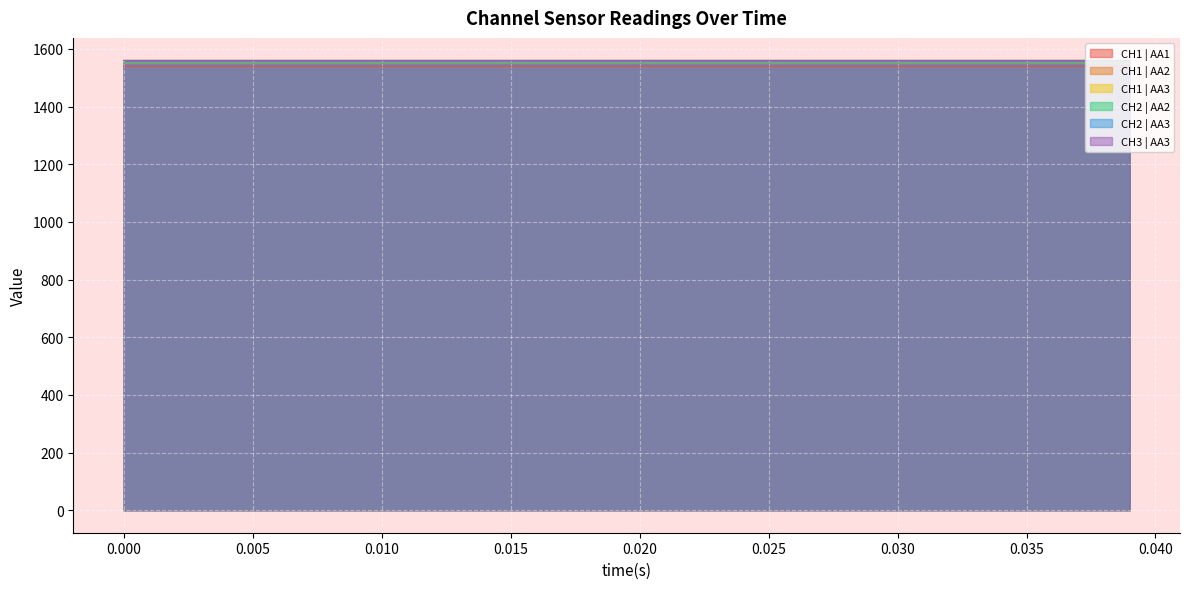

True or false: CH1 | AA2 and CH1 | AA1 intersect in this chart.

False